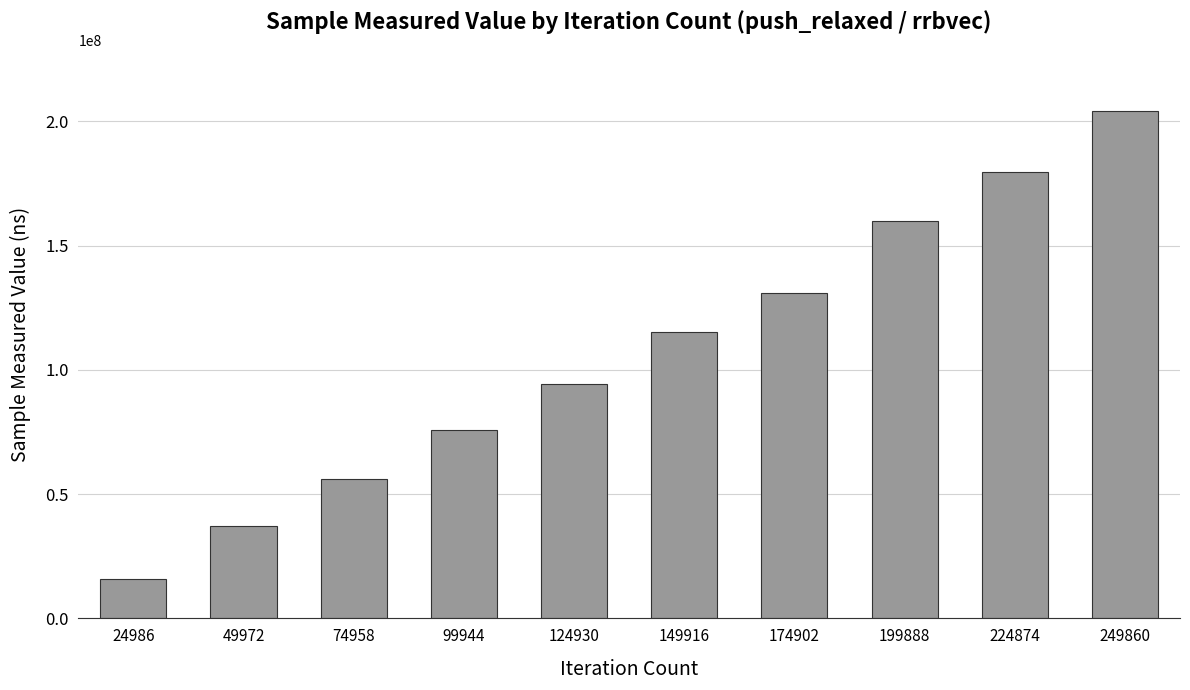

List the labels in order of value, smallest first.

24986, 49972, 74958, 99944, 124930, 149916, 174902, 199888, 224874, 249860